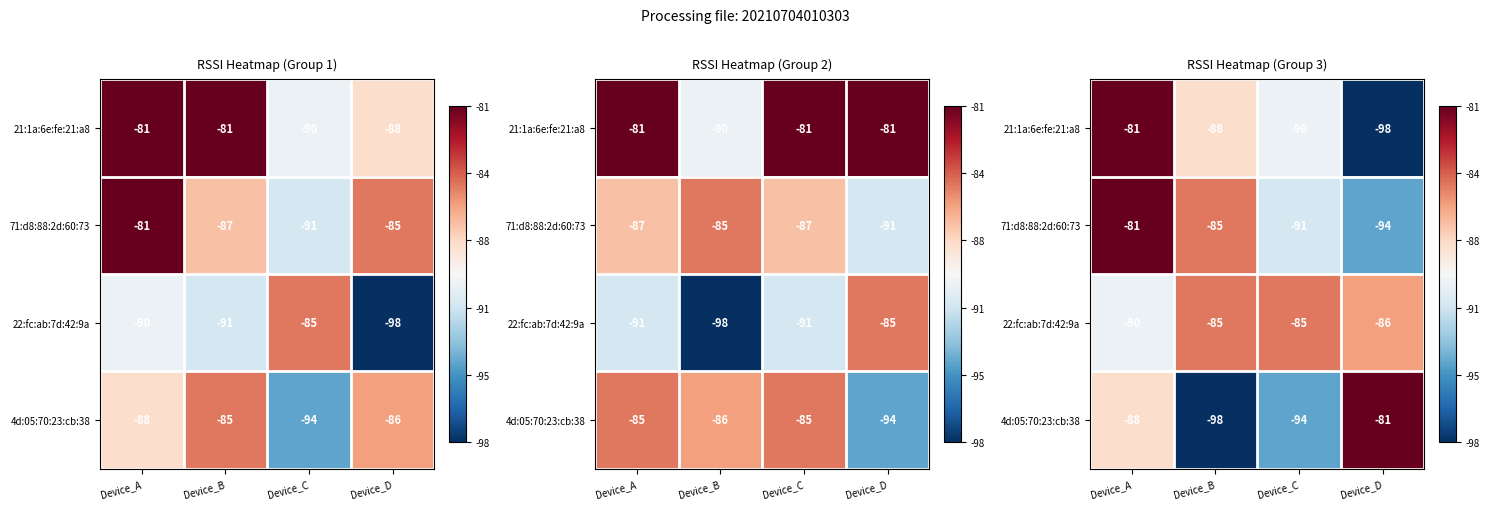

What is the smallest value displayed?

-98